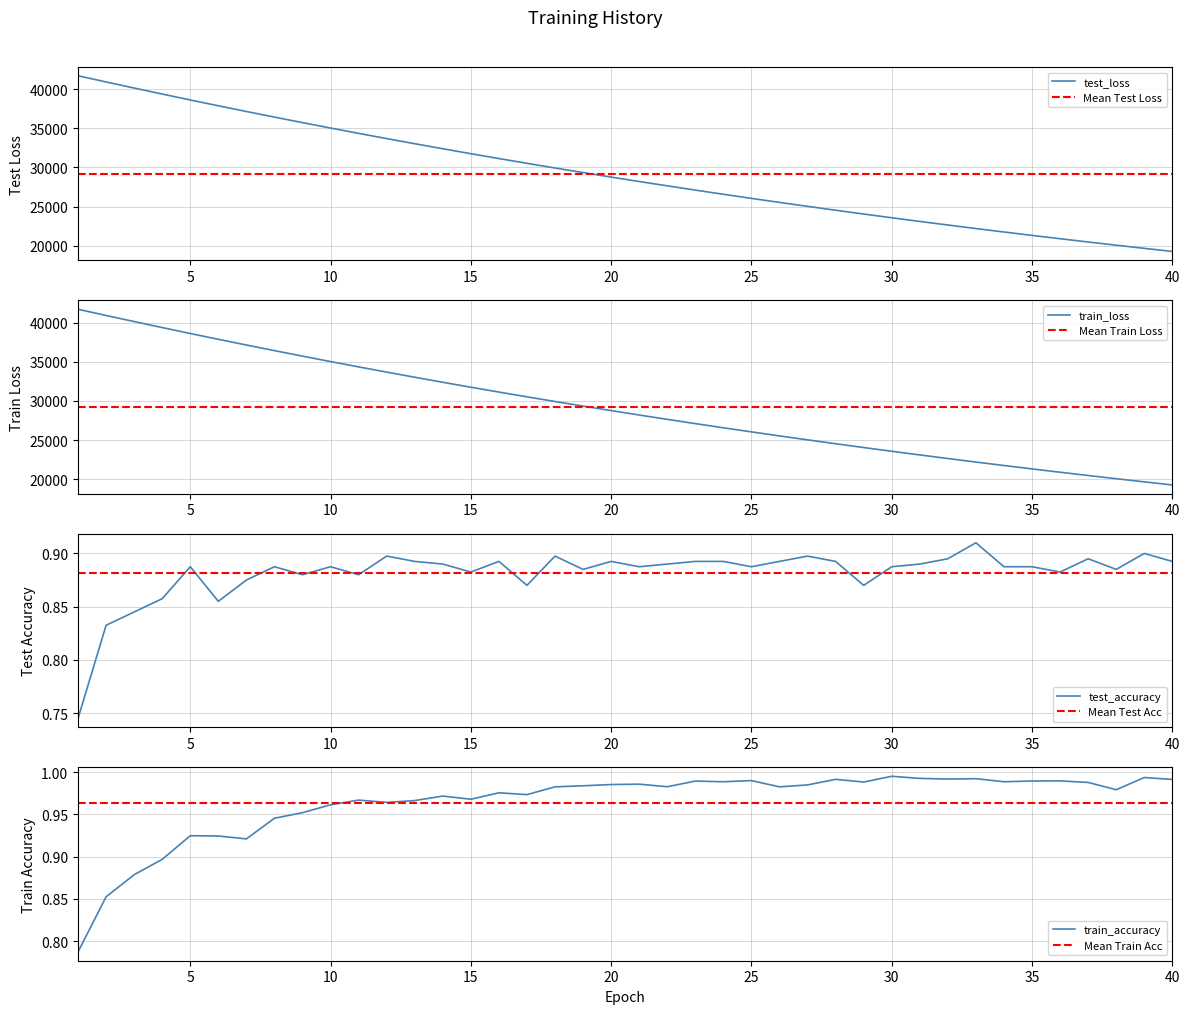

What is the highest value of the test_loss series?

41690.0